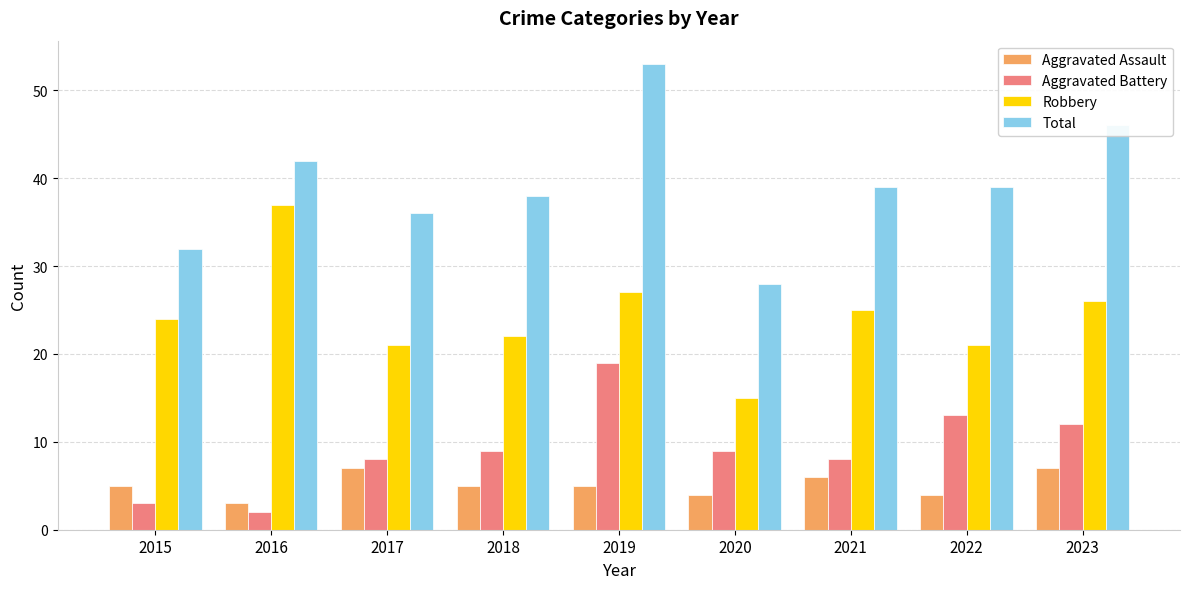

What is the total value across all series at 2022?

77